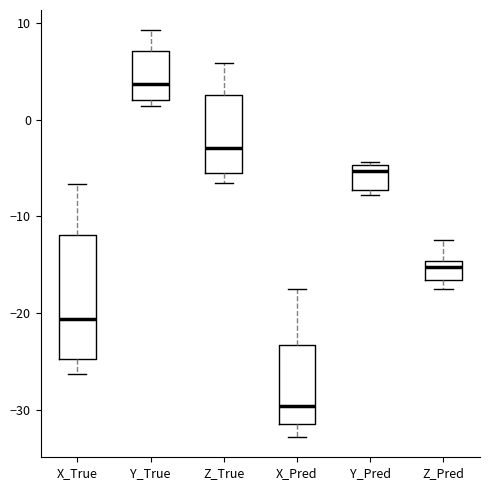

Which box has the lowest median line?

X_Pred